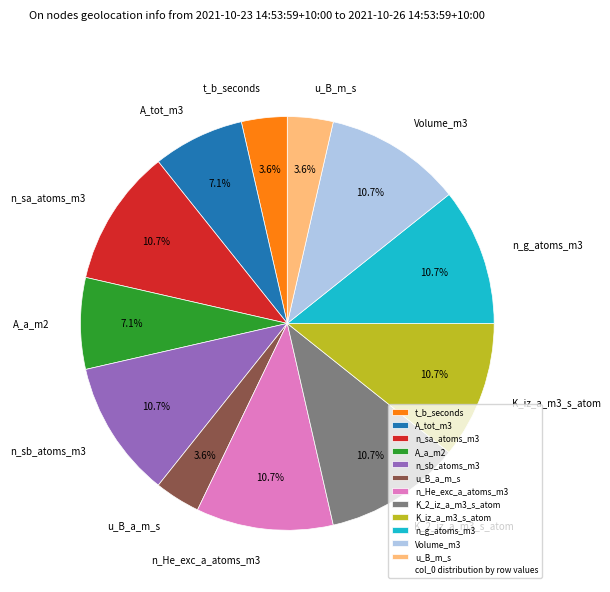

How many segments does this pie chart have?

12